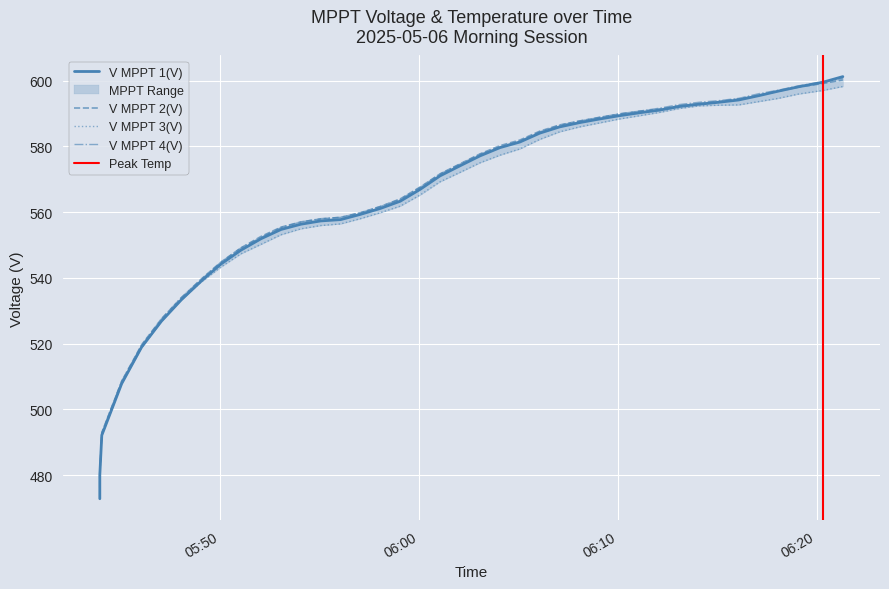

What is the greatest value displayed?

601.2